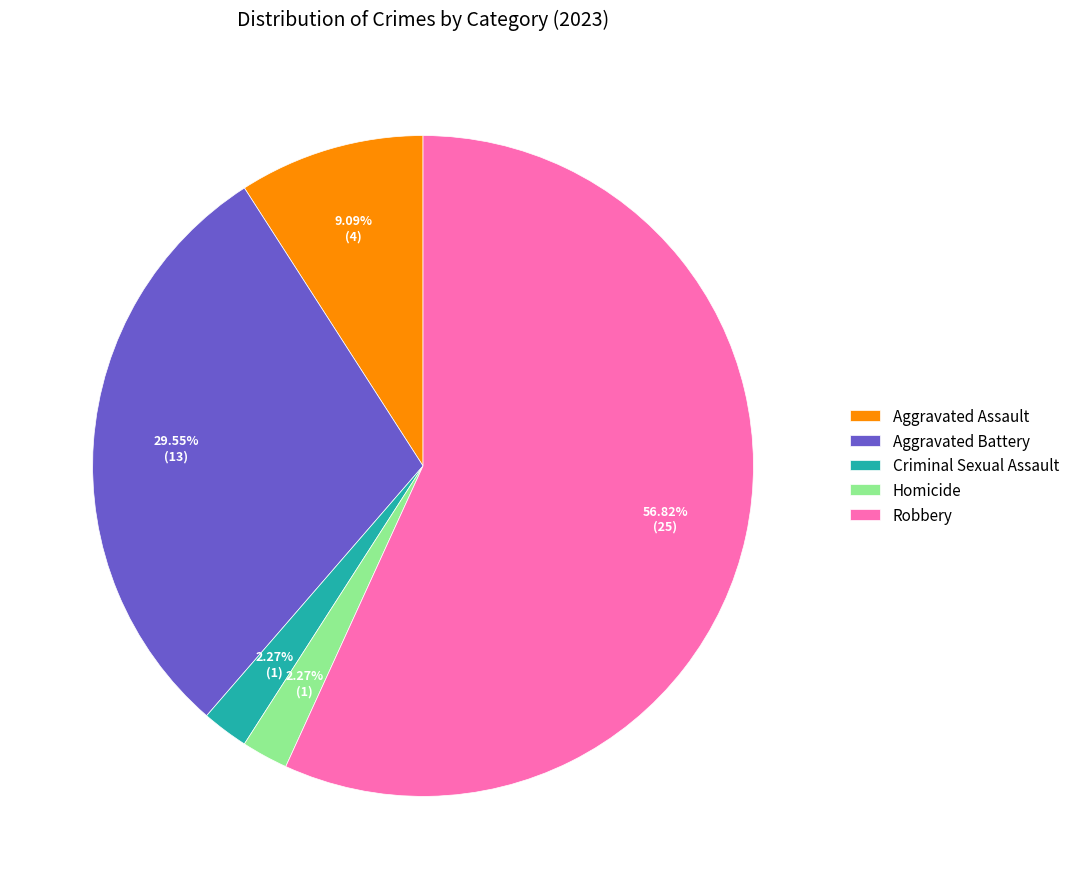

Which slice is the largest?

Robbery